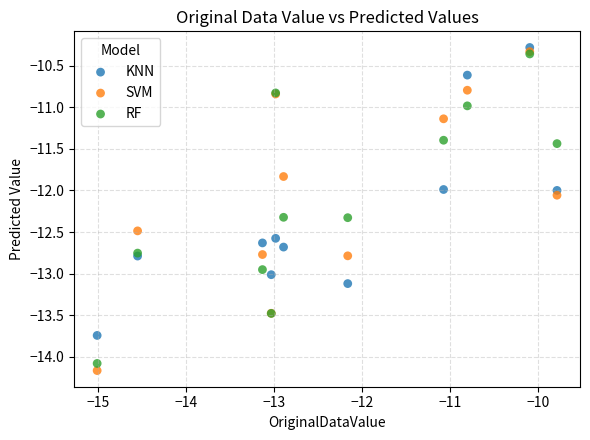

What are all the series names shown in the legend?

KNN, SVM, RF